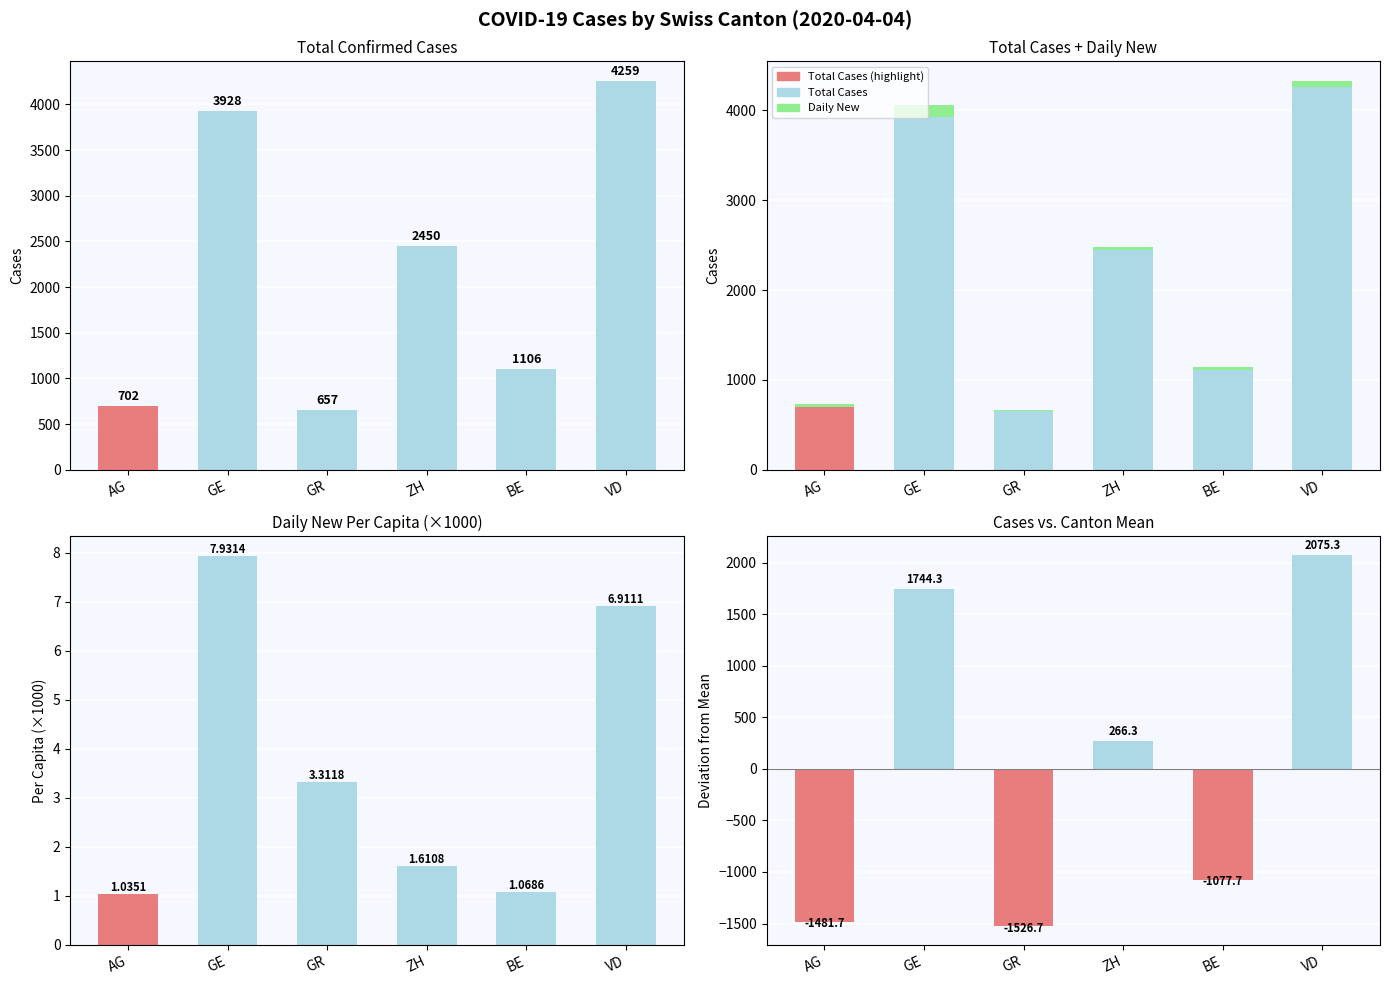

Is it true that Per Capita (×1000) equals 1.0 at GR?

False